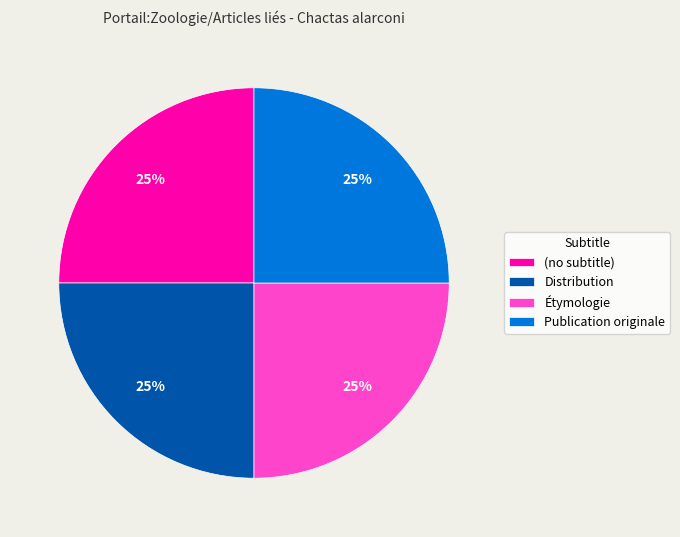

True or false: Étymologie accounts for 47% of the total.

False